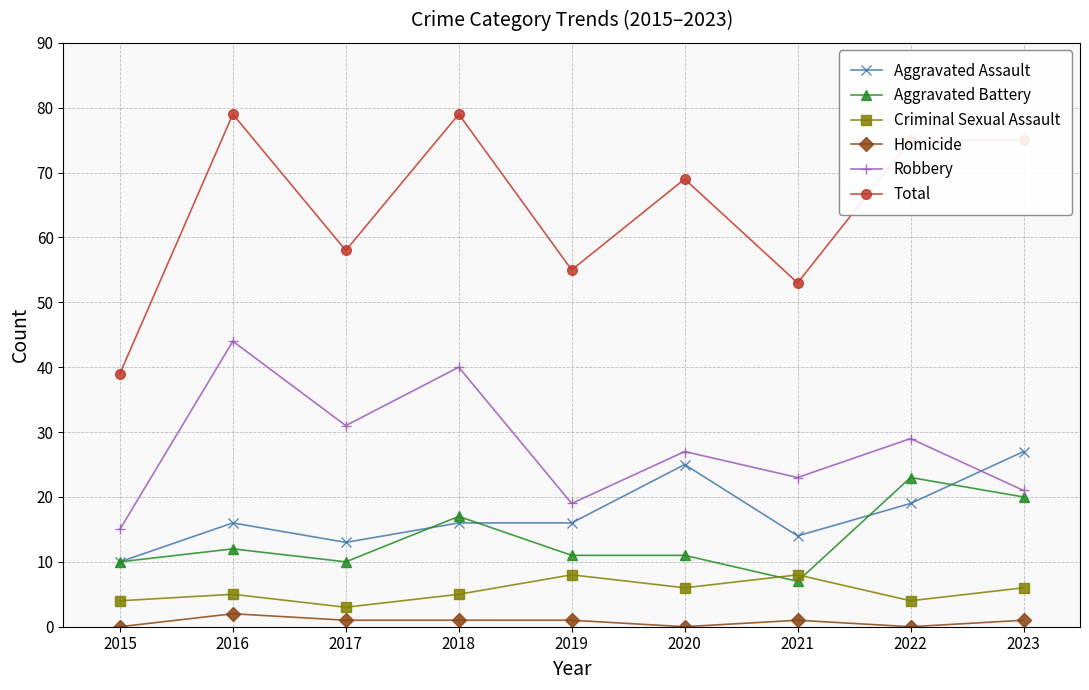

How many interior local valleys does the Robbery series have?

3